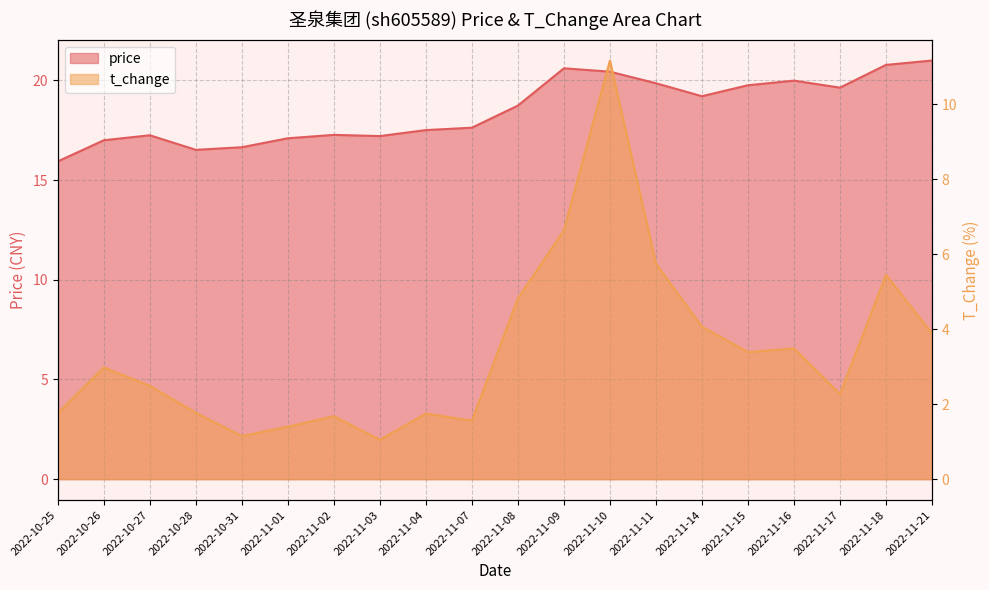

True or false: t_change has more than 2 interior local peaks.

True